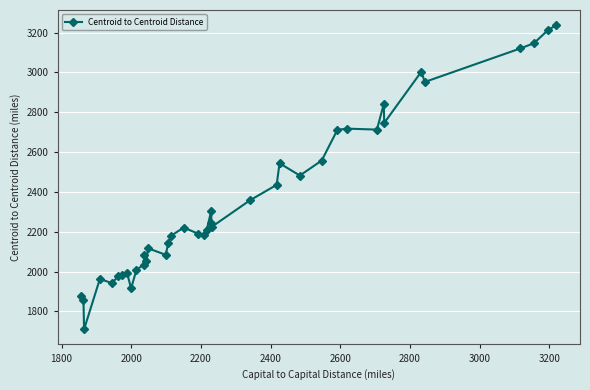

Is this an area chart (filled region under the line)?

No